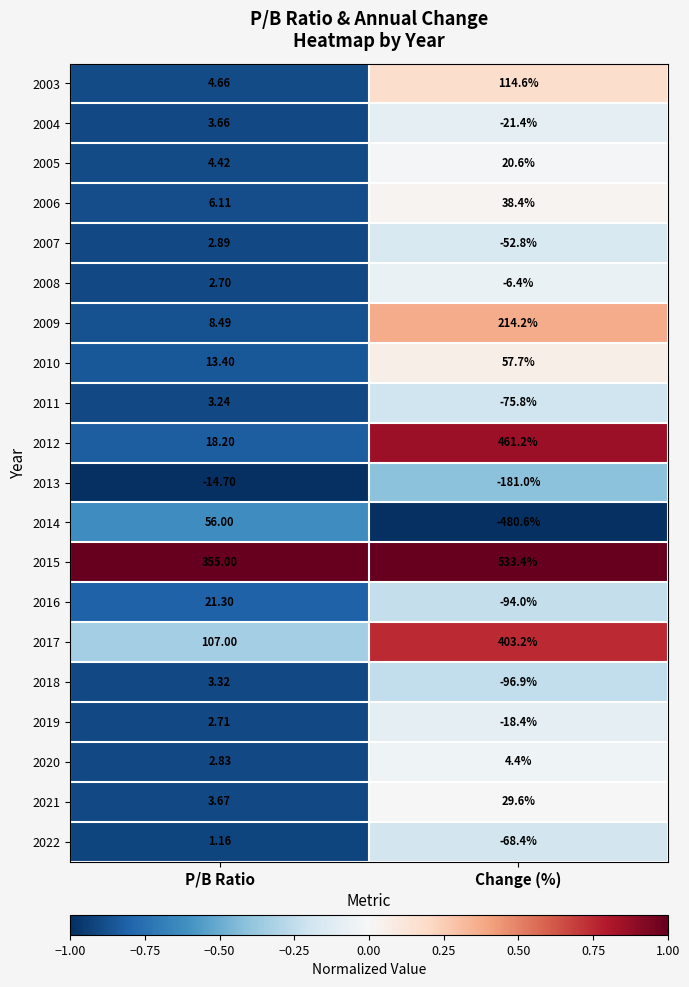

At which category is the sum across all series the highest?

Change (%)